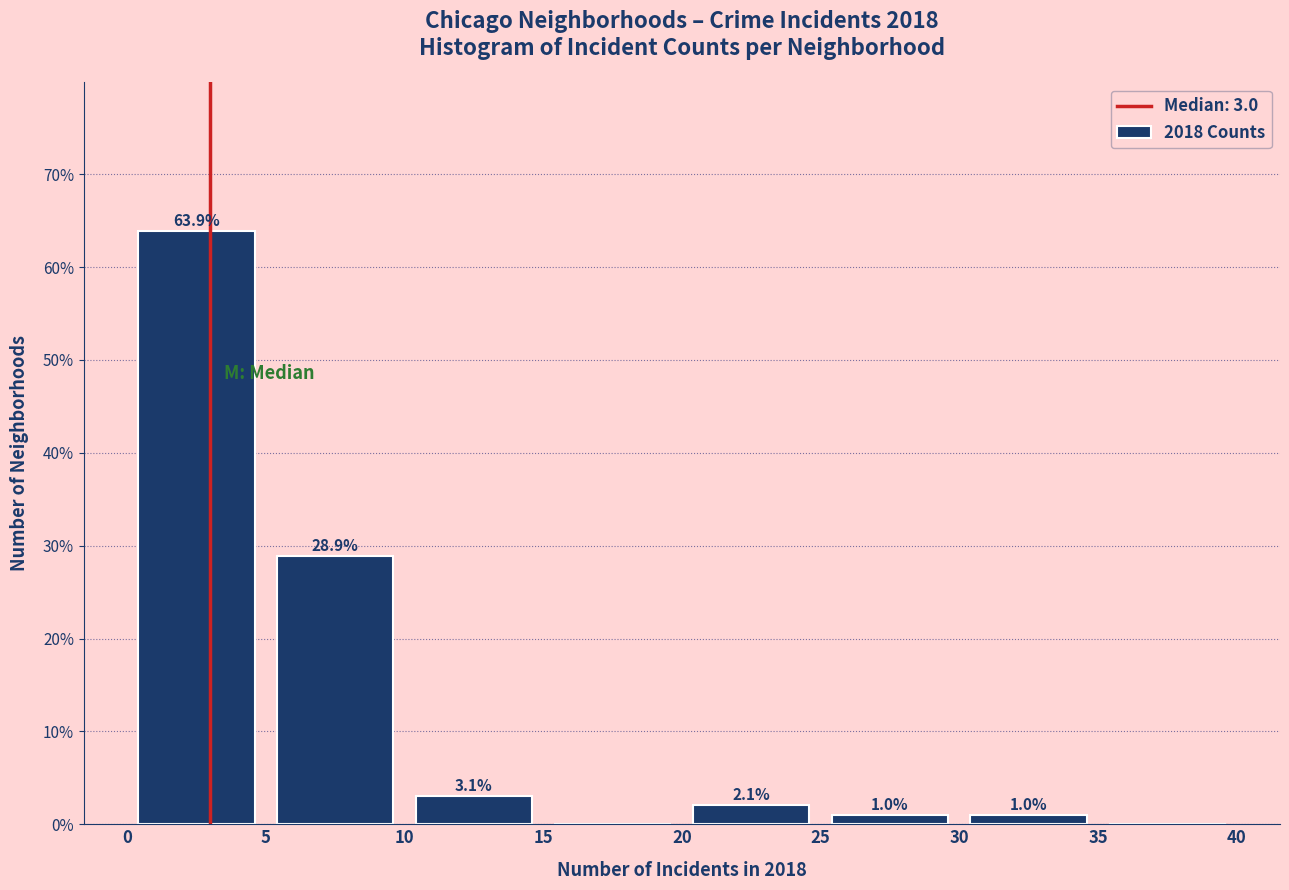

Which range on the x-axis has the tallest bar?

0 to 5